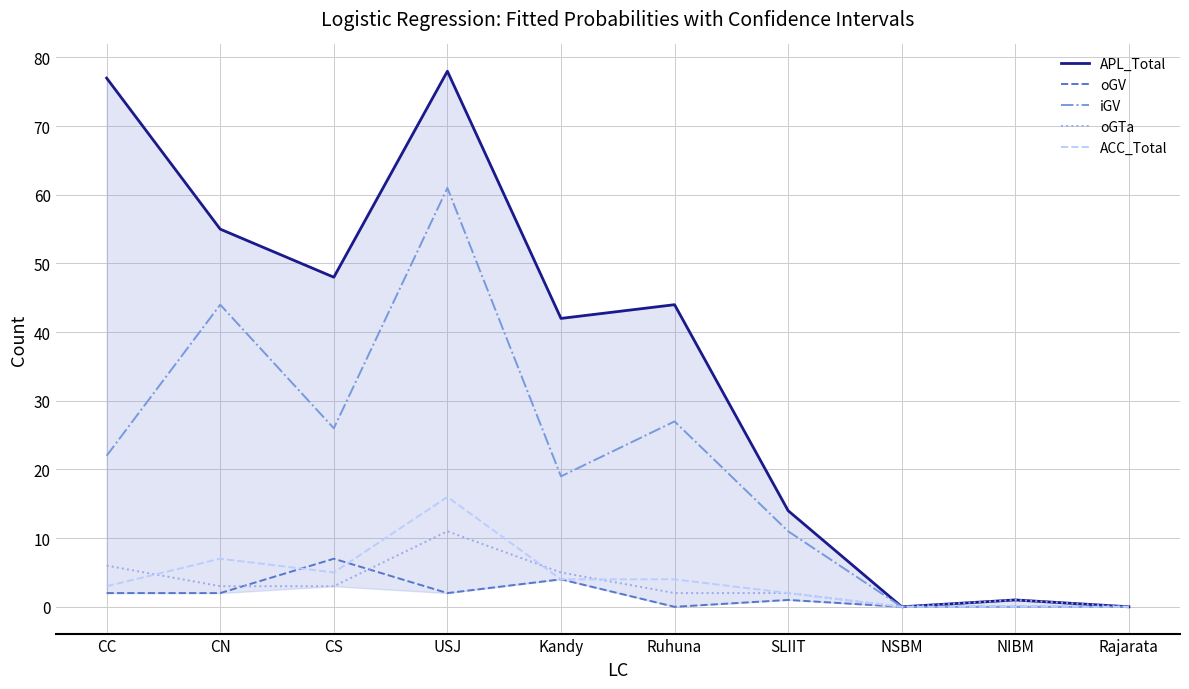

The oGV series shows 4 at NIBM. True or false?

False